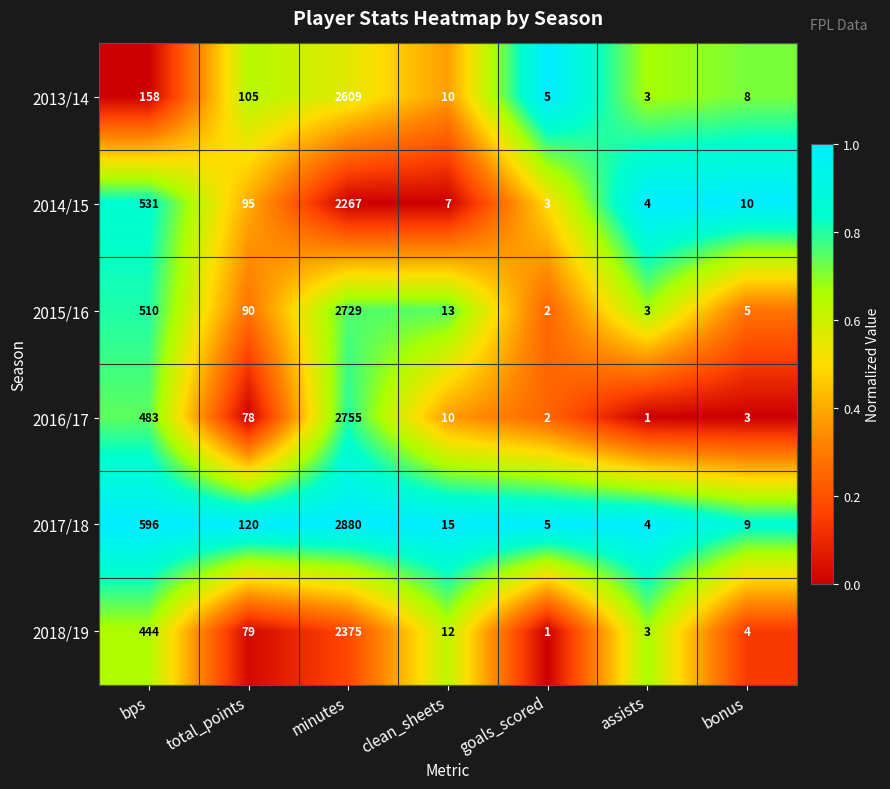

Is the value of 2018/19 at goals_scored greater than the value of 2014/15 at total_points?

No